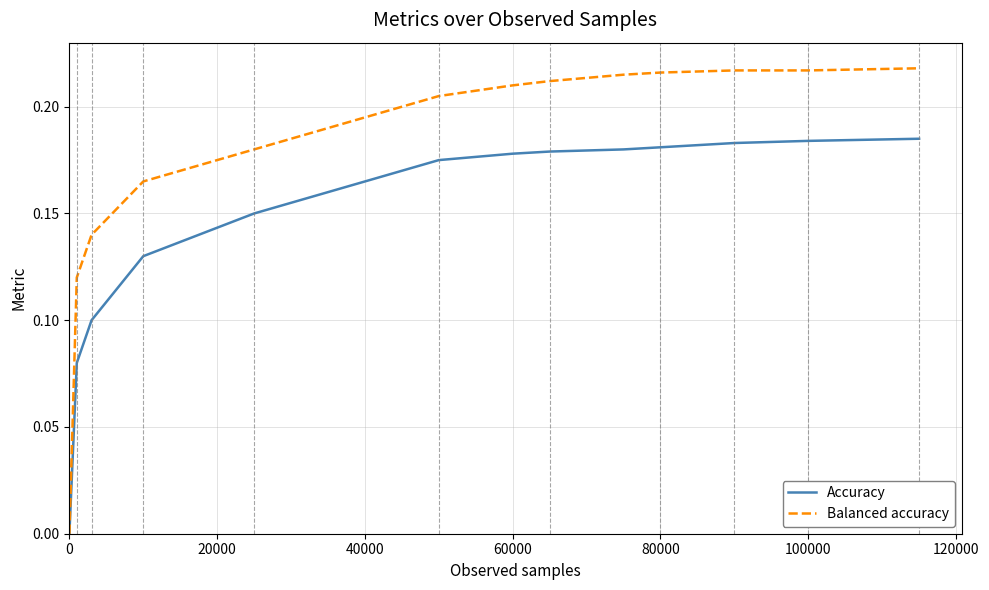

List the series in order of their peak value, highest first.

Balanced accuracy, Accuracy